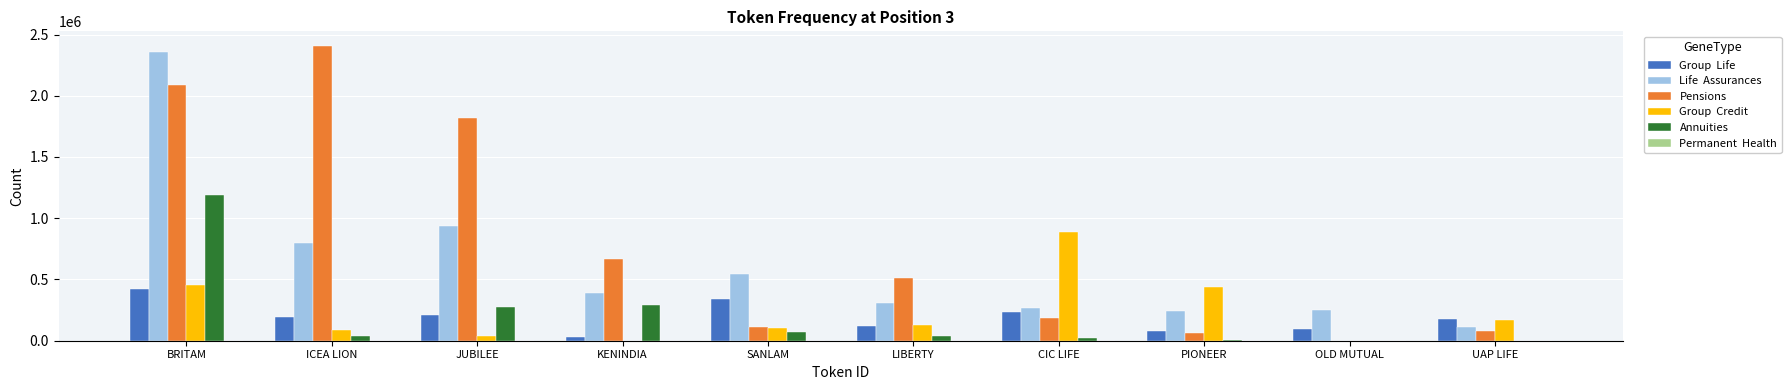

What is the spread (max minus min) of values at PIONEER?

432670